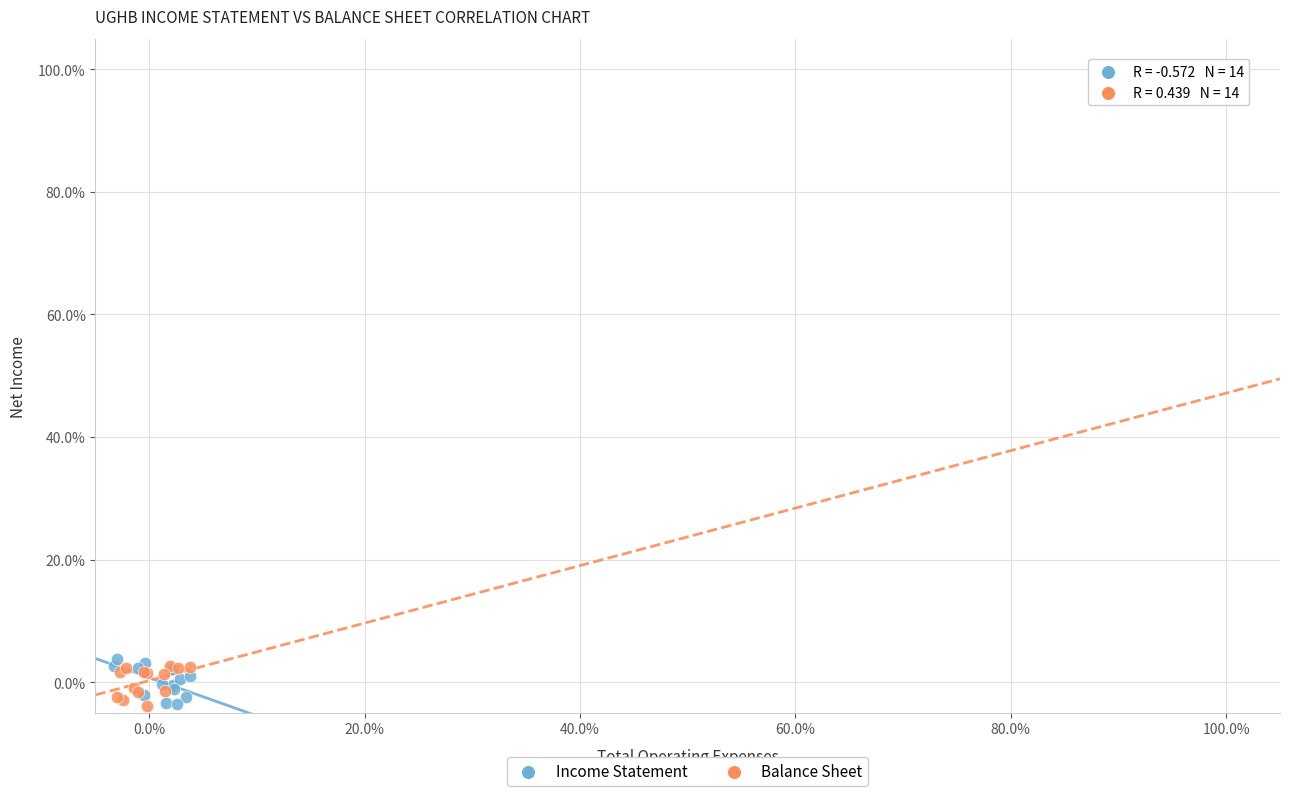

What are all the series names shown in the legend?

Income Statement, Balance Sheet